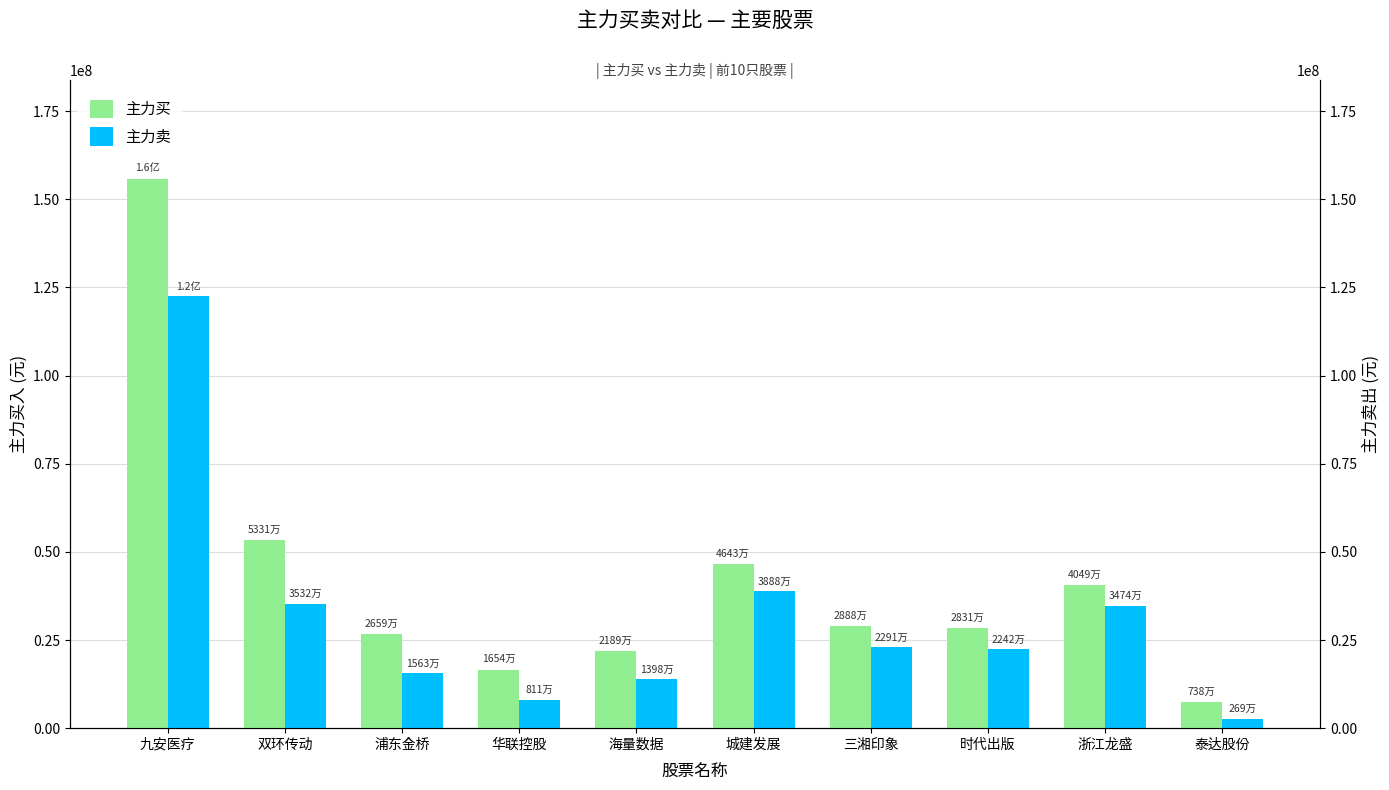

How many values in the 主力卖 series exceed 22908366?

4